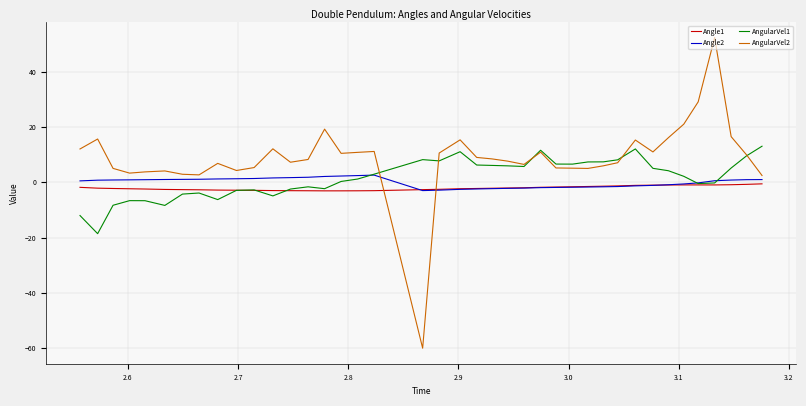

Which series has the largest range (max minus min)?

AngularVel2